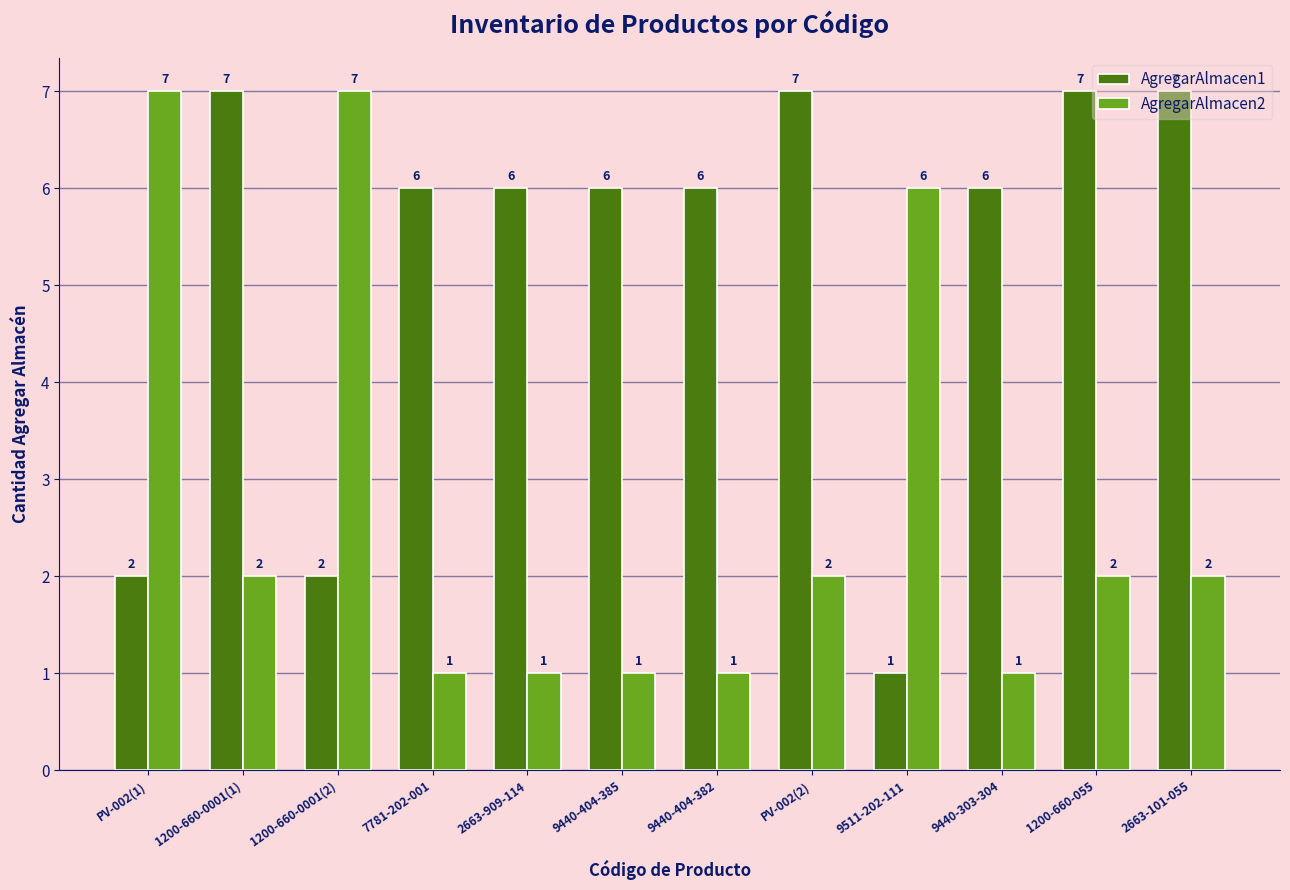

What is the highest value of the AgregarAlmacen2 series?

7